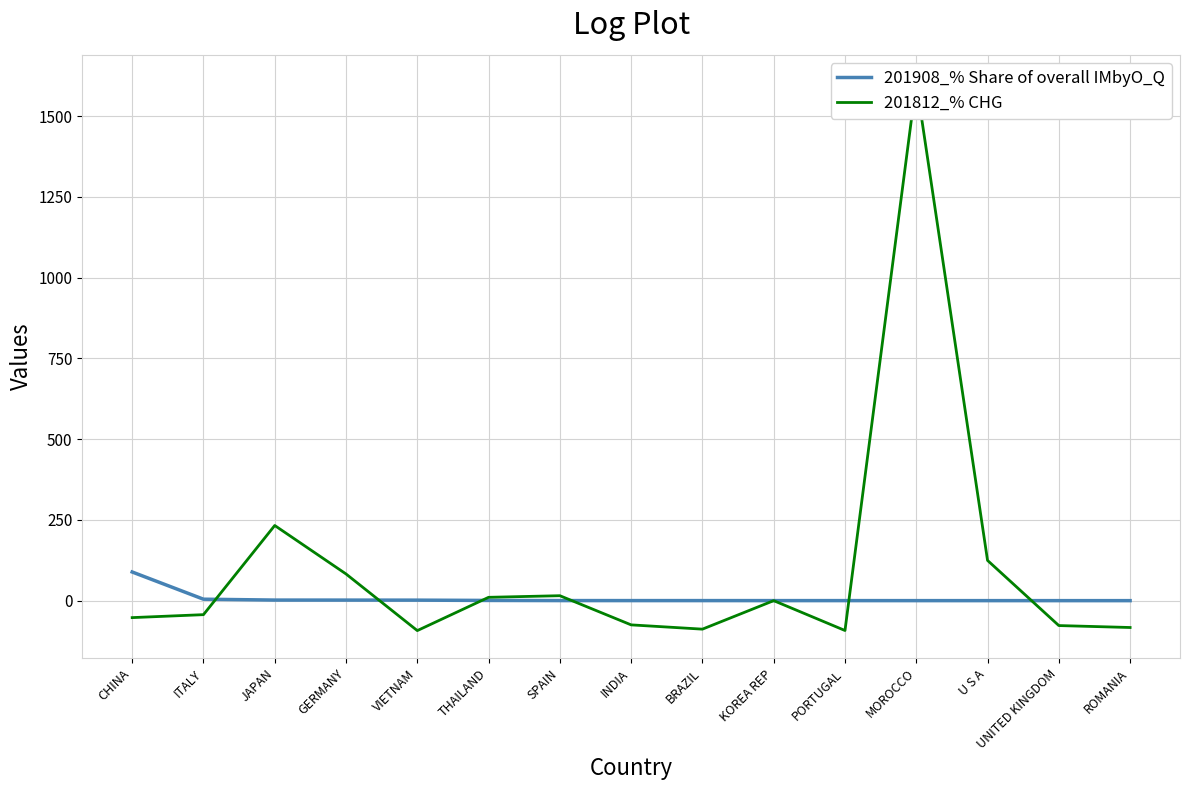

Which series has the widest spread of values?

201812_% CHG